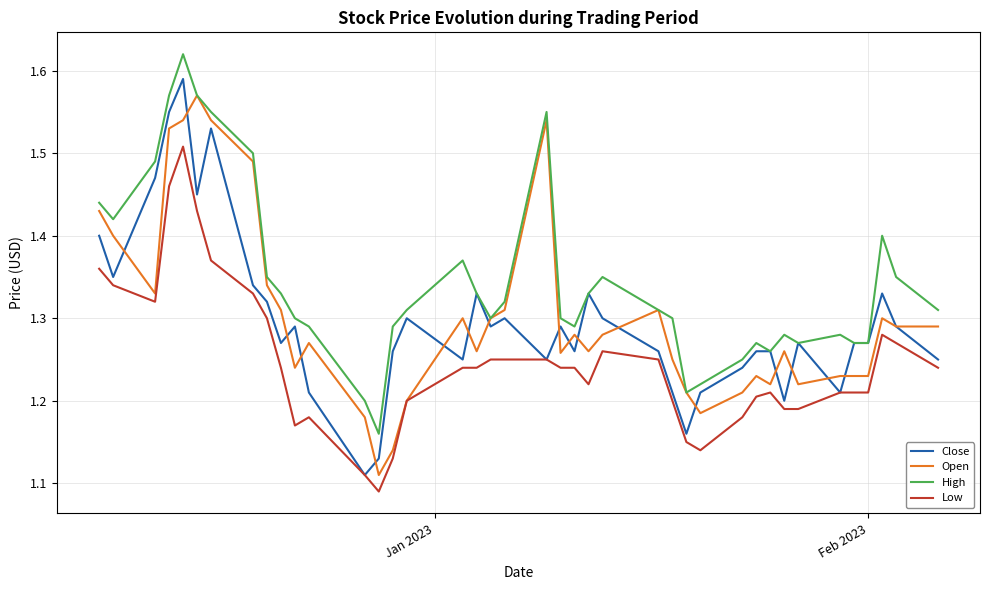

Which series has the largest range (max minus min)?

Close